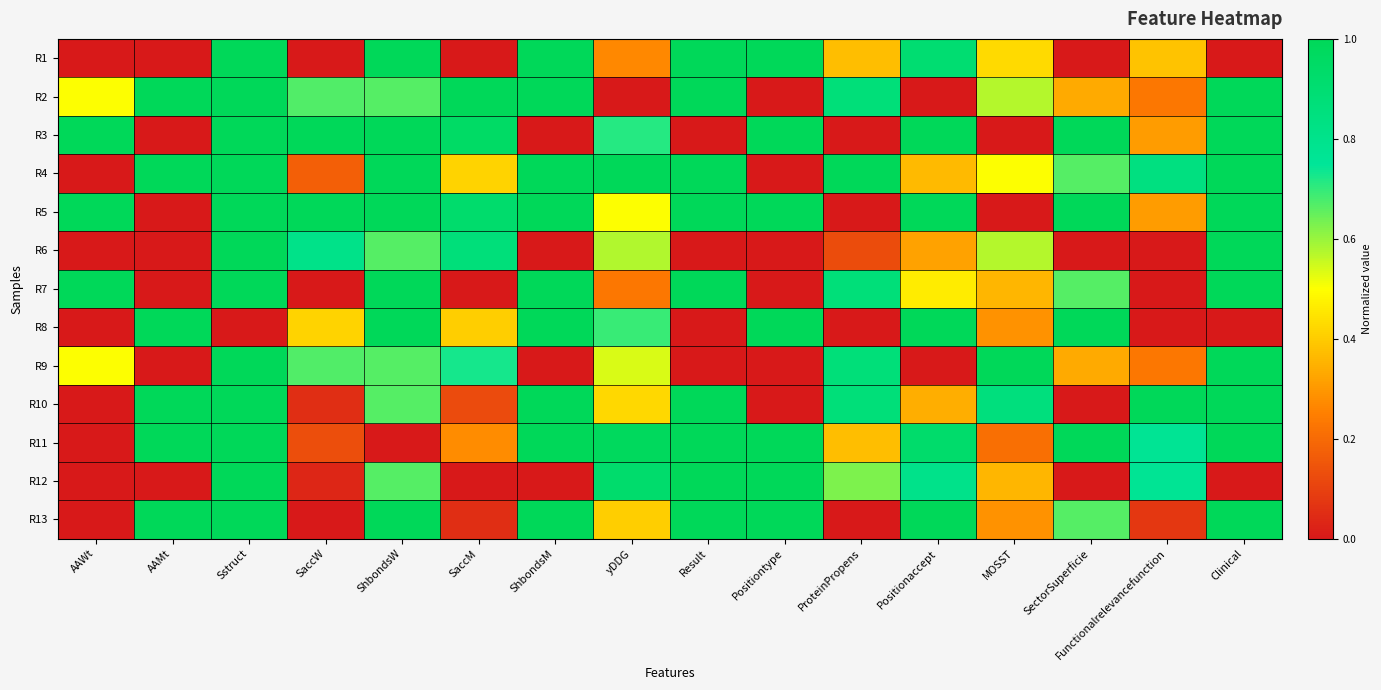

Reading left to right, what are all the values shown in this chart?

R1: AAWt=0.0	AAMt=0.0	Sstruct=1.0	SaccW=0.0	ShbondsW=1.0	SaccM=0.0	ShbondsM=1.0	yDDG=0.3	Result=1.0	Positiontype=1.0	ProteinPropens=0.4	Positionaccept=0.9	MOSST=0.4	SectorSuperficie=0.0	Functionalrelevancefunction=0.4	Clinical=0.0
R2: AAWt=0.5	AAMt=1.0	Sstruct=1.0	SaccW=0.7	ShbondsW=0.7	SaccM=1.0	ShbondsM=1.0	yDDG=0.0	Result=1.0	Positiontype=0.0	ProteinPropens=0.9	Positionaccept=0.0	MOSST=0.6	SectorSuperficie=0.3	Functionalrelevancefunction=0.2	Clinical=1.0
R3: AAWt=1.0	AAMt=0.0	Sstruct=1.0	SaccW=1.0	ShbondsW=1.0	SaccM=1.0	ShbondsM=0.0	yDDG=0.7	Result=0.0	Positiontype=1.0	ProteinPropens=0.0	Positionaccept=1.0	MOSST=0.0	SectorSuperficie=1.0	Functionalrelevancefunction=0.3	Clinical=1.0
R4: AAWt=0.0	AAMt=1.0	Sstruct=1.0	SaccW=0.2	ShbondsW=1.0	SaccM=0.4	ShbondsM=1.0	yDDG=1.0	Result=1.0	Positiontype=0.0	ProteinPropens=1.0	Positionaccept=0.4	MOSST=0.5	SectorSuperficie=0.7	Functionalrelevancefunction=0.8	Clinical=1.0
R5: AAWt=1.0	AAMt=0.0	Sstruct=1.0	SaccW=1.0	ShbondsW=1.0	SaccM=0.9	ShbondsM=1.0	yDDG=0.5	Result=1.0	Positiontype=1.0	ProteinPropens=0.0	Positionaccept=1.0	MOSST=0.0	SectorSuperficie=1.0	Functionalrelevancefunction=0.3	Clinical=1.0
R6: AAWt=0.0	AAMt=0.0	Sstruct=1.0	SaccW=0.8	ShbondsW=0.7	SaccM=0.9	ShbondsM=0.0	yDDG=0.6	Result=0.0	Positiontype=0.0	ProteinPropens=0.1	Positionaccept=0.3	MOSST=0.6	SectorSuperficie=0.0	Functionalrelevancefunction=0.0	Clinical=1.0
R7: AAWt=1.0	AAMt=0.0	Sstruct=1.0	SaccW=0.0	ShbondsW=1.0	SaccM=0.0	ShbondsM=1.0	yDDG=0.2	Result=1.0	Positiontype=0.0	ProteinPropens=0.9	Positionaccept=0.5	MOSST=0.4	SectorSuperficie=0.7	Functionalrelevancefunction=0.0	Clinical=1.0
R8: AAWt=0.0	AAMt=1.0	Sstruct=0.0	SaccW=0.4	ShbondsW=1.0	SaccM=0.4	ShbondsM=1.0	yDDG=0.7	Result=0.0	Positiontype=1.0	ProteinPropens=0.0	Positionaccept=1.0	MOSST=0.3	SectorSuperficie=1.0	Functionalrelevancefunction=0.0	Clinical=0.0
R9: AAWt=0.5	AAMt=0.0	Sstruct=1.0	SaccW=0.7	ShbondsW=0.7	SaccM=0.7	ShbondsM=0.0	yDDG=0.5	Result=0.0	Positiontype=0.0	ProteinPropens=0.9	Positionaccept=0.0	MOSST=1.0	SectorSuperficie=0.3	Functionalrelevancefunction=0.2	Clinical=1.0
R10: AAWt=0.0	AAMt=1.0	Sstruct=1.0	SaccW=0.1	ShbondsW=0.7	SaccM=0.1	ShbondsM=1.0	yDDG=0.4	Result=1.0	Positiontype=0.0	ProteinPropens=0.9	Positionaccept=0.3	MOSST=0.9	SectorSuperficie=0.0	Functionalrelevancefunction=1.0	Clinical=1.0
R11: AAWt=0.0	AAMt=1.0	Sstruct=1.0	SaccW=0.1	ShbondsW=0.0	SaccM=0.3	ShbondsM=1.0	yDDG=1.0	Result=1.0	Positiontype=1.0	ProteinPropens=0.4	Positionaccept=0.9	MOSST=0.2	SectorSuperficie=1.0	Functionalrelevancefunction=0.8	Clinical=1.0
R12: AAWt=0.0	AAMt=0.0	Sstruct=1.0	SaccW=0.0	ShbondsW=0.7	SaccM=0.0	ShbondsM=0.0	yDDG=0.9	Result=1.0	Positiontype=1.0	ProteinPropens=0.6	Positionaccept=0.8	MOSST=0.4	SectorSuperficie=0.0	Functionalrelevancefunction=0.8	Clinical=0.0
R13: AAWt=0.0	AAMt=1.0	Sstruct=1.0	SaccW=0.0	ShbondsW=1.0	SaccM=0.1	ShbondsM=1.0	yDDG=0.4	Result=1.0	Positiontype=1.0	ProteinPropens=0.0	Positionaccept=1.0	MOSST=0.3	SectorSuperficie=0.7	Functionalrelevancefunction=0.1	Clinical=1.0